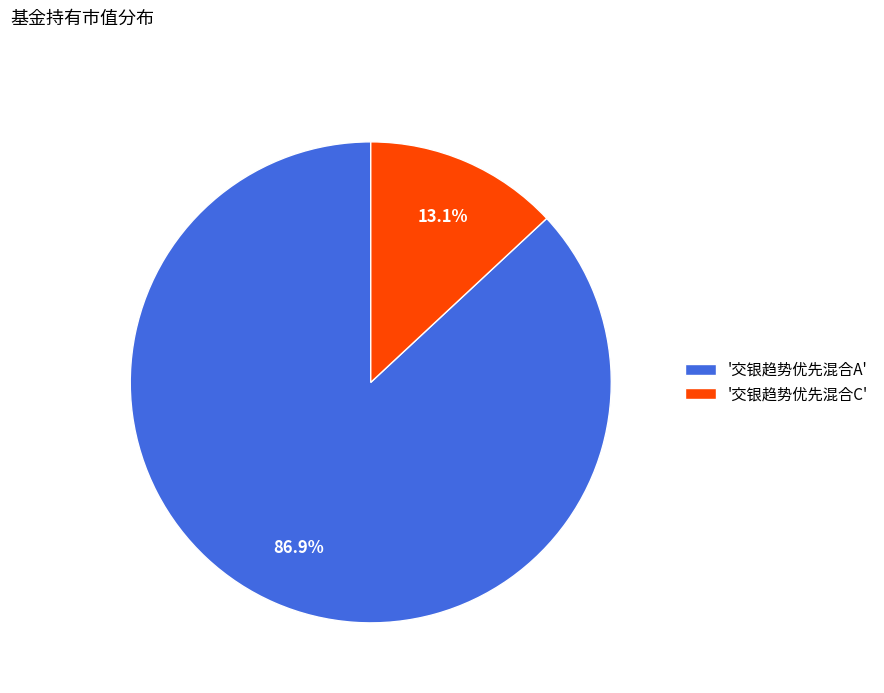

Is there any slice that represents more than half of the pie?

Yes